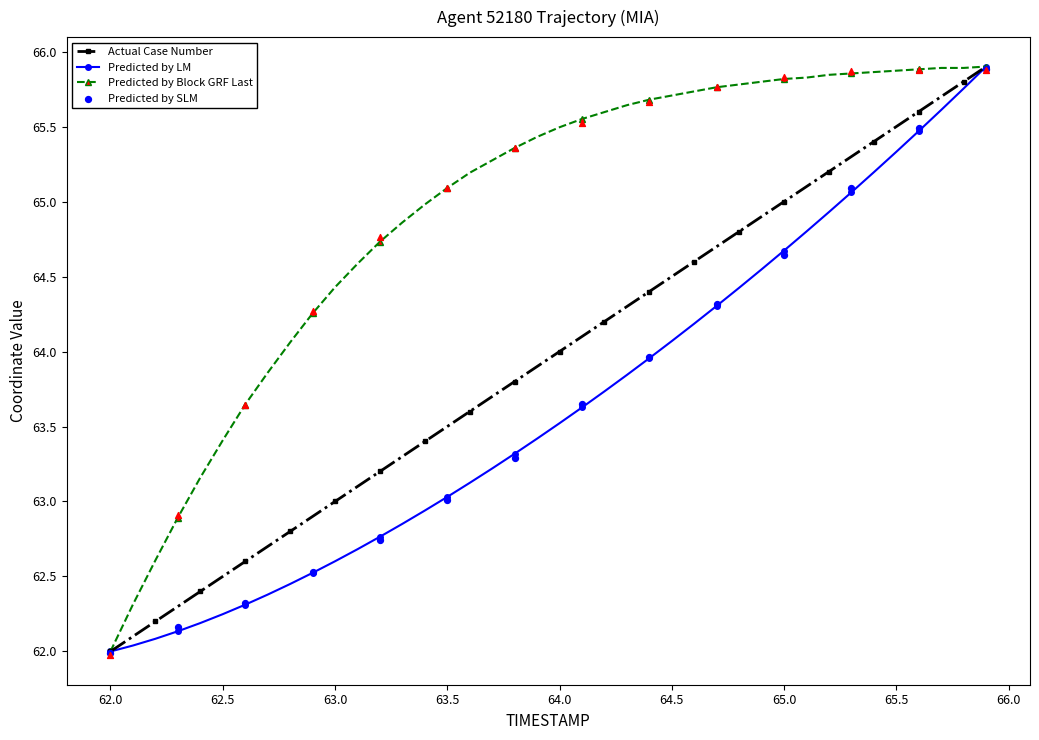

True or false: Actual Case Number has more than 1 interior local peaks.

False